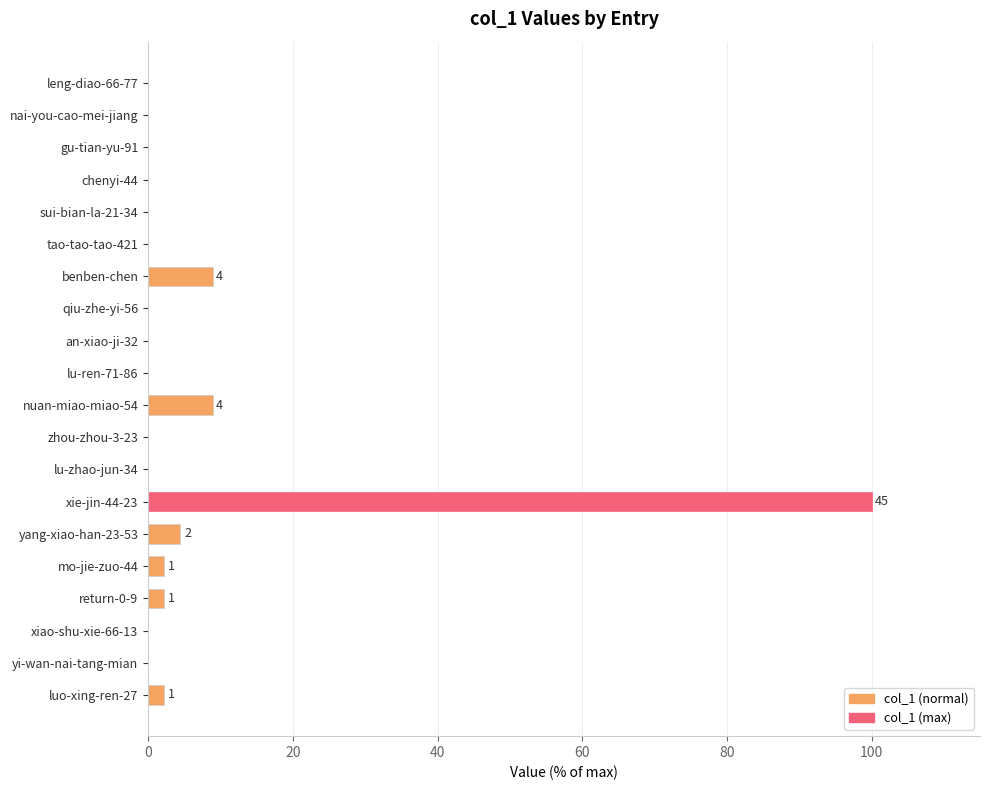

The chart shows a value of -50.7 at lu-ren-71-86. True or false?

False